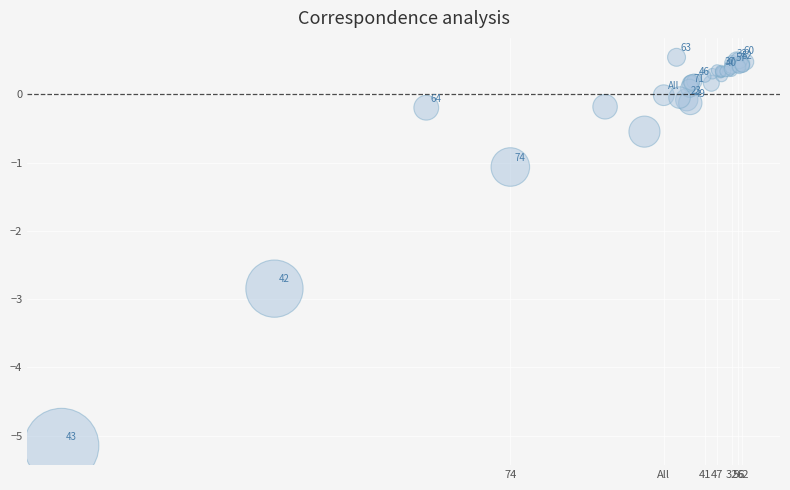

What Y value in the scatter plot is closest to -2?

-2.8